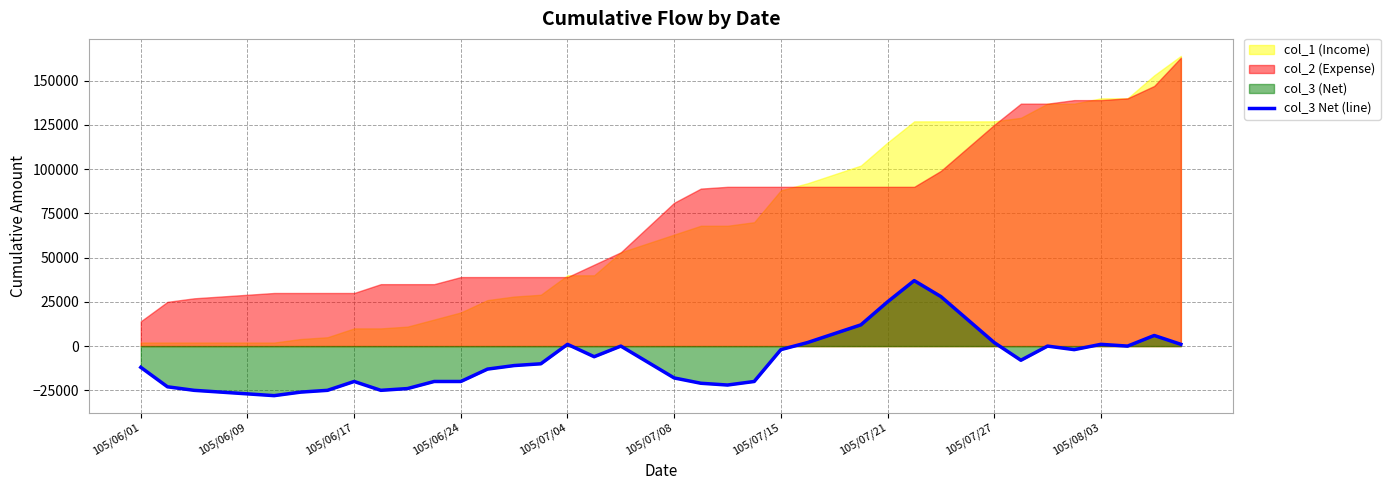

Reading right to left, transcribe all the data shown in this chart.

999	5999	-1	999	-2001	-1	-8001	1999	14999	27999	36999	24999	11999	6999	1999	-2001	-20001	-22001	-21001	-18001	-9001	-1	-6001	999	-10001	-11001	-13001	-20001	-20001	-24001	-25001	-20000	-25000	-26000	-28000	-27000	-26000	-25000	-23000	-12000